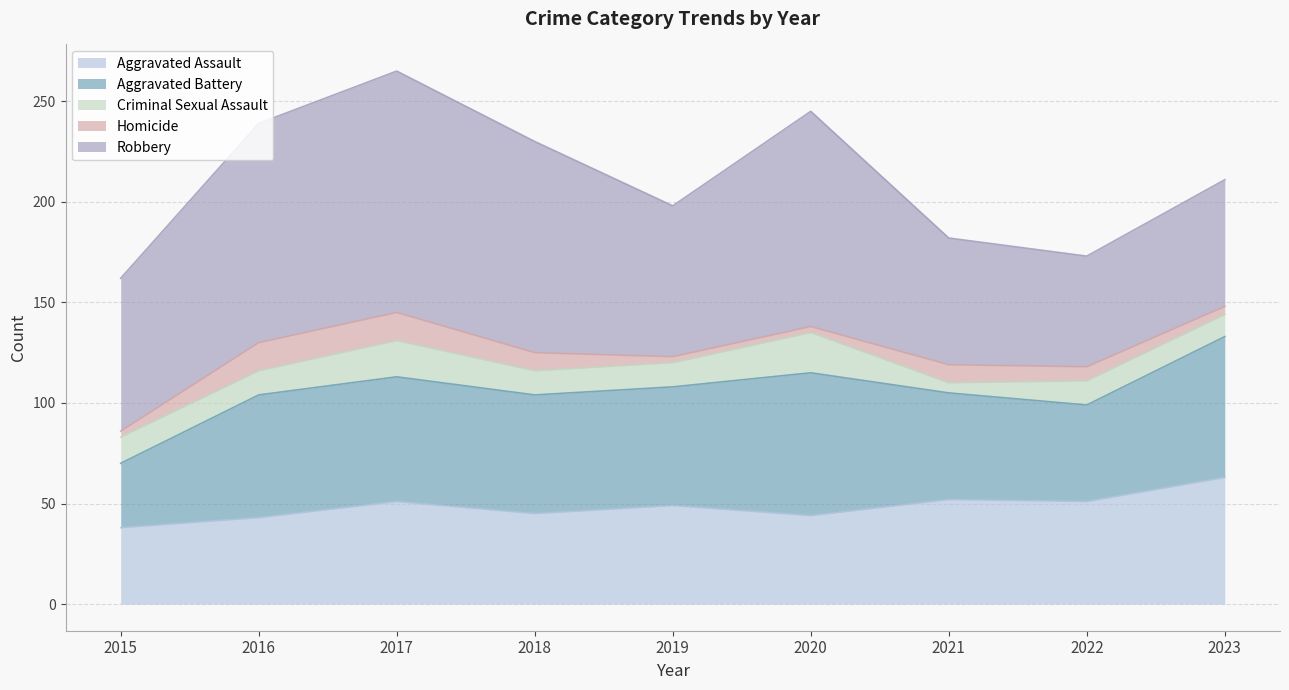

At 2020, list the series in order from largest to smallest.

Robbery, Aggravated Battery, Aggravated Assault, Criminal Sexual Assault, Homicide